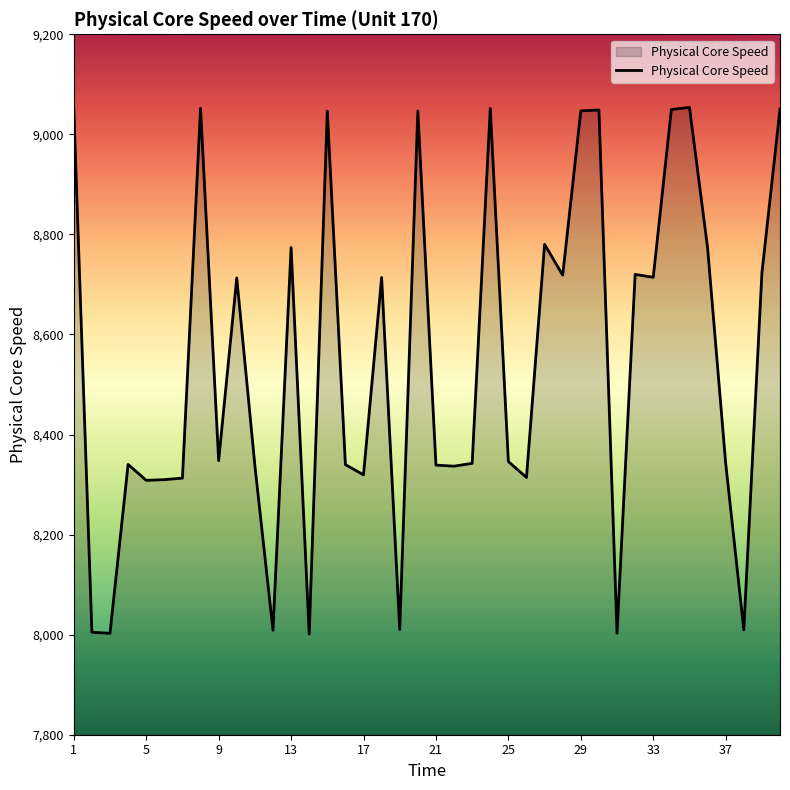

What is the greatest value displayed?

9053.9